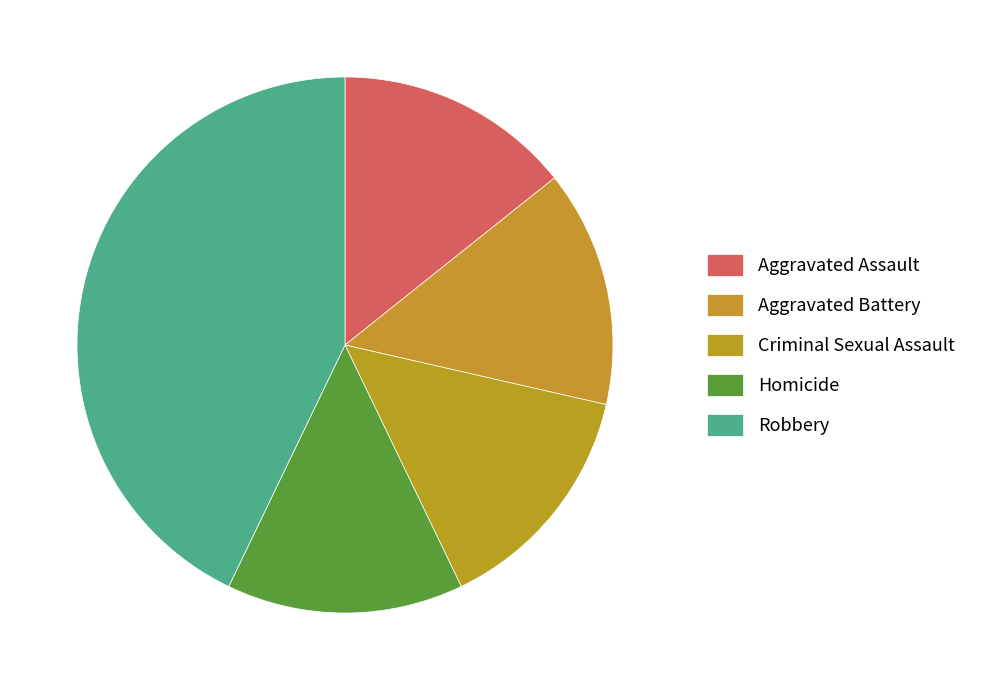

Does any single category account for the majority?

No